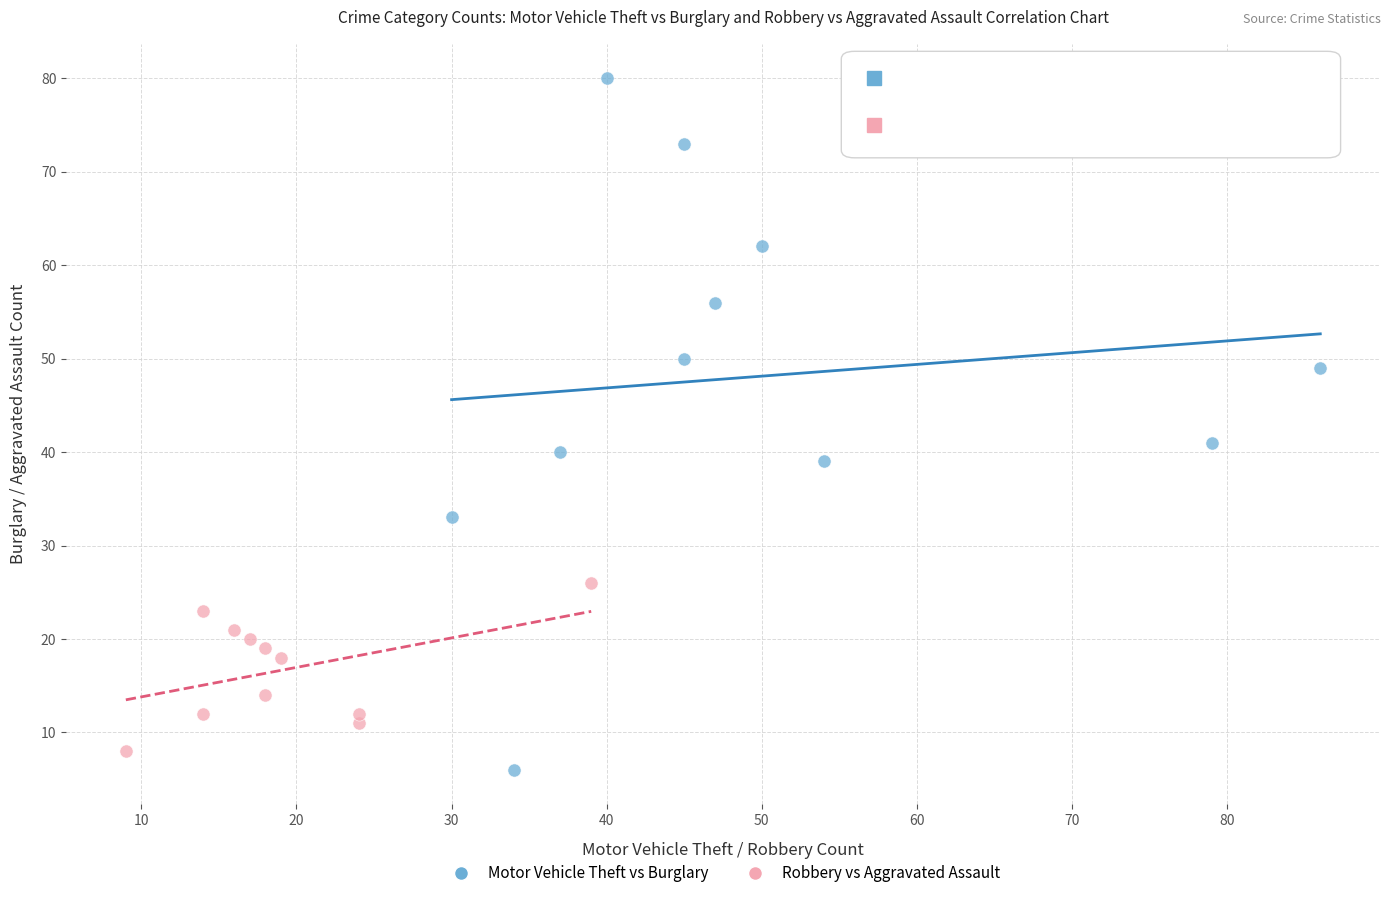

Which series has the widest spread of Y values?

Motor Vehicle Theft vs Burglary